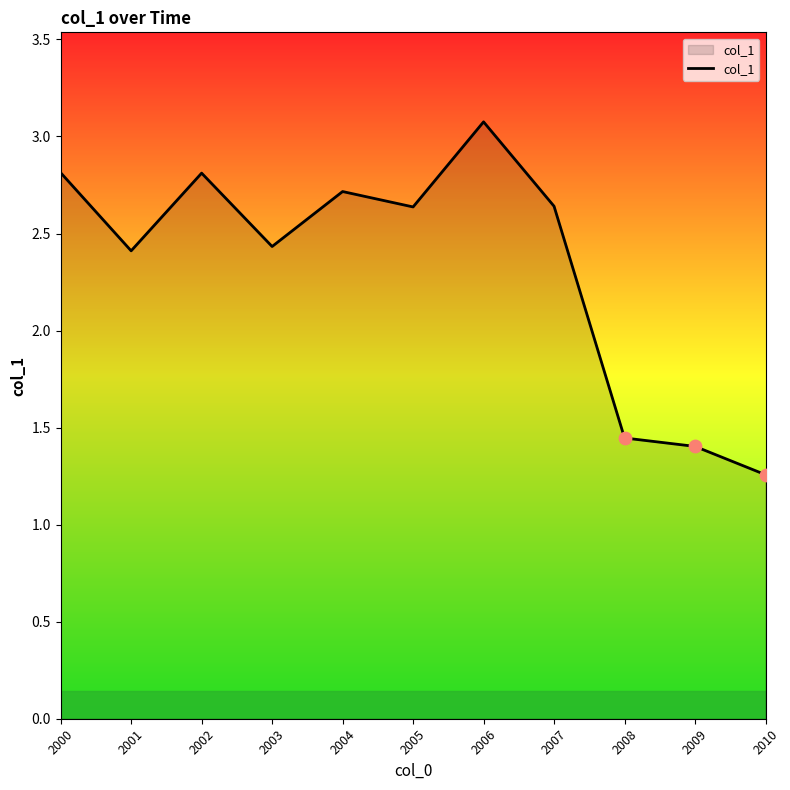

Approximately how many times larger is the value at 2005 compared to 2003?

1.1